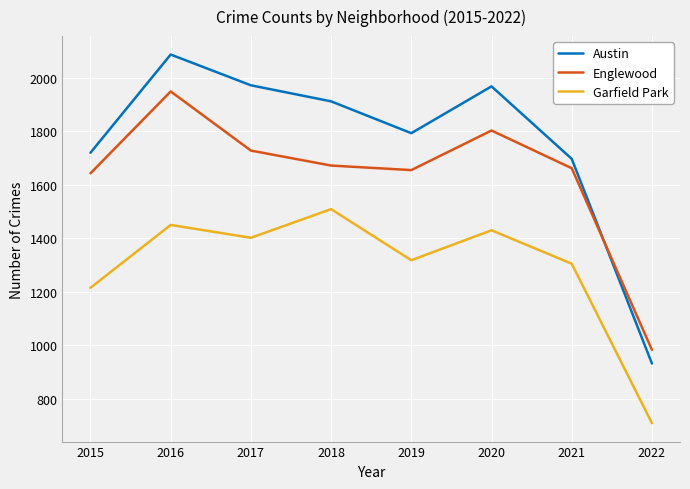

Which series has the widest spread of values?

Austin